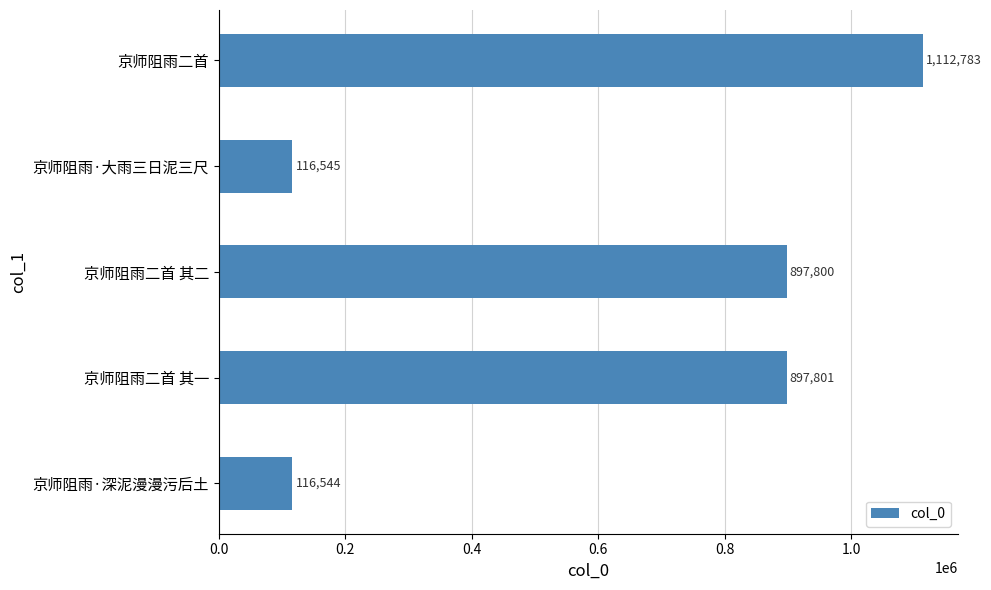

What is the greatest value displayed?

1112783